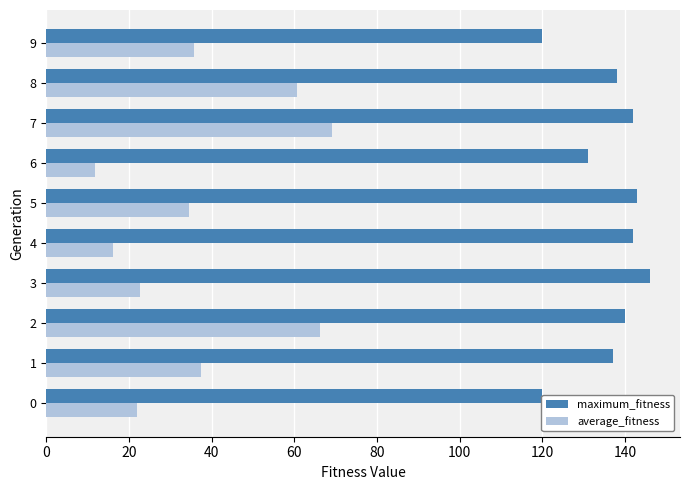

The value of average_fitness at 6 is 17.3. True or false?

False